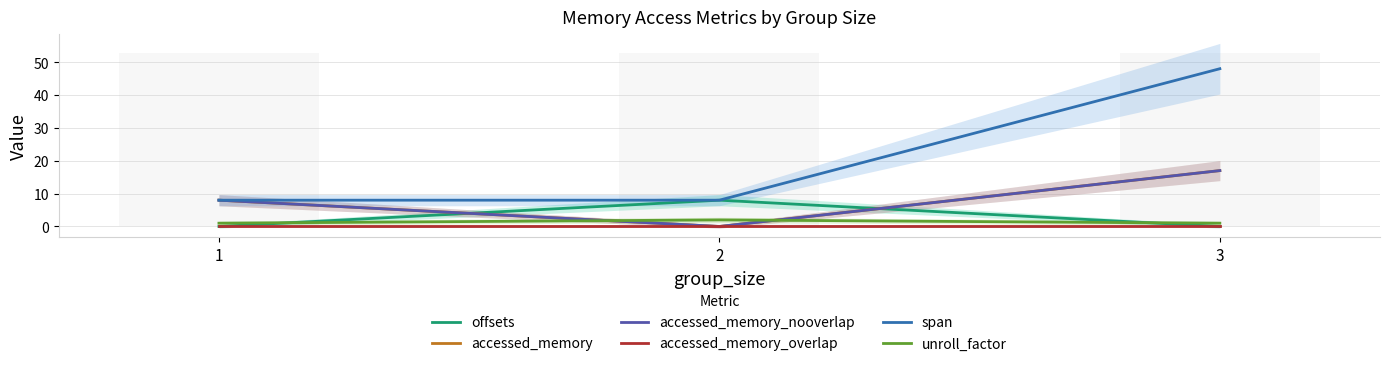

What is the highest value of the unroll_factor series?

2